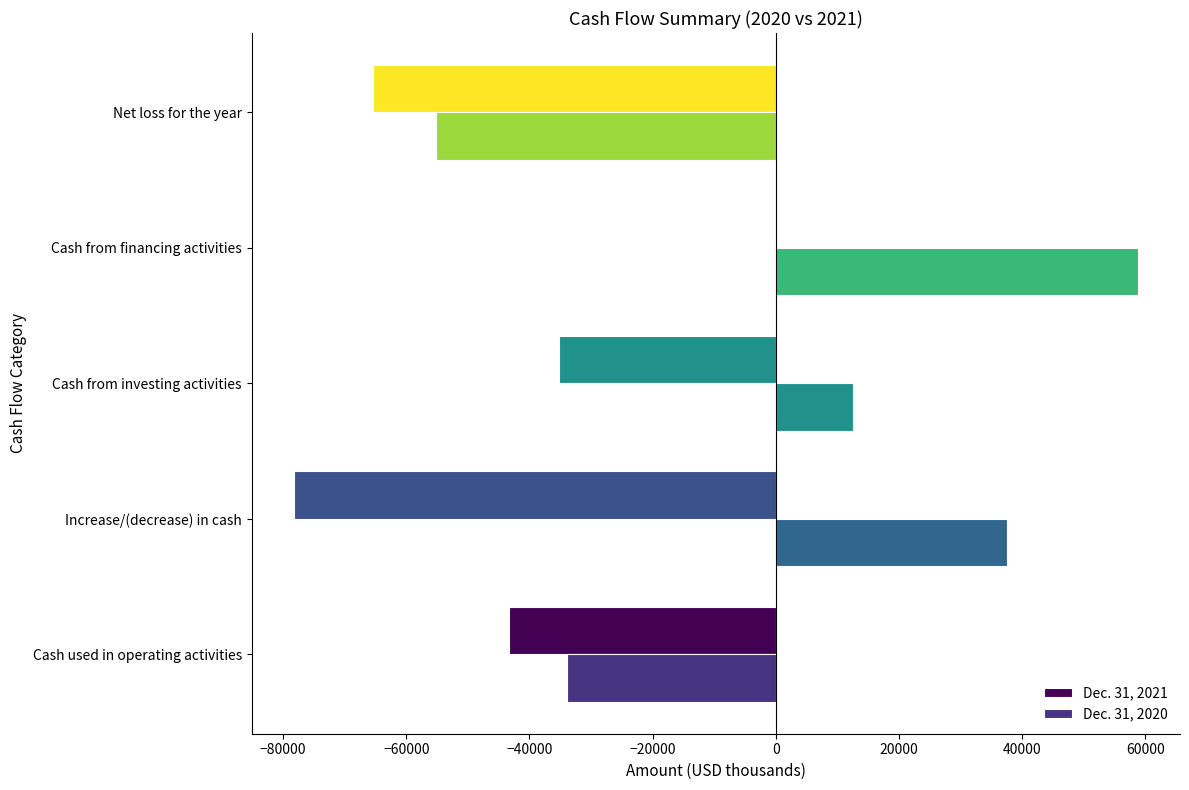

What is the difference between the second highest and minimum values in the Dec. 31, 2021 series?

43071